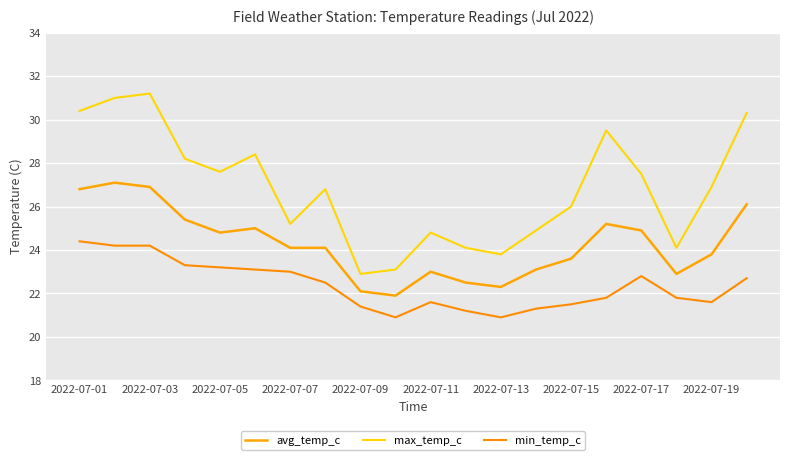

How many lines are shown in the chart?

3